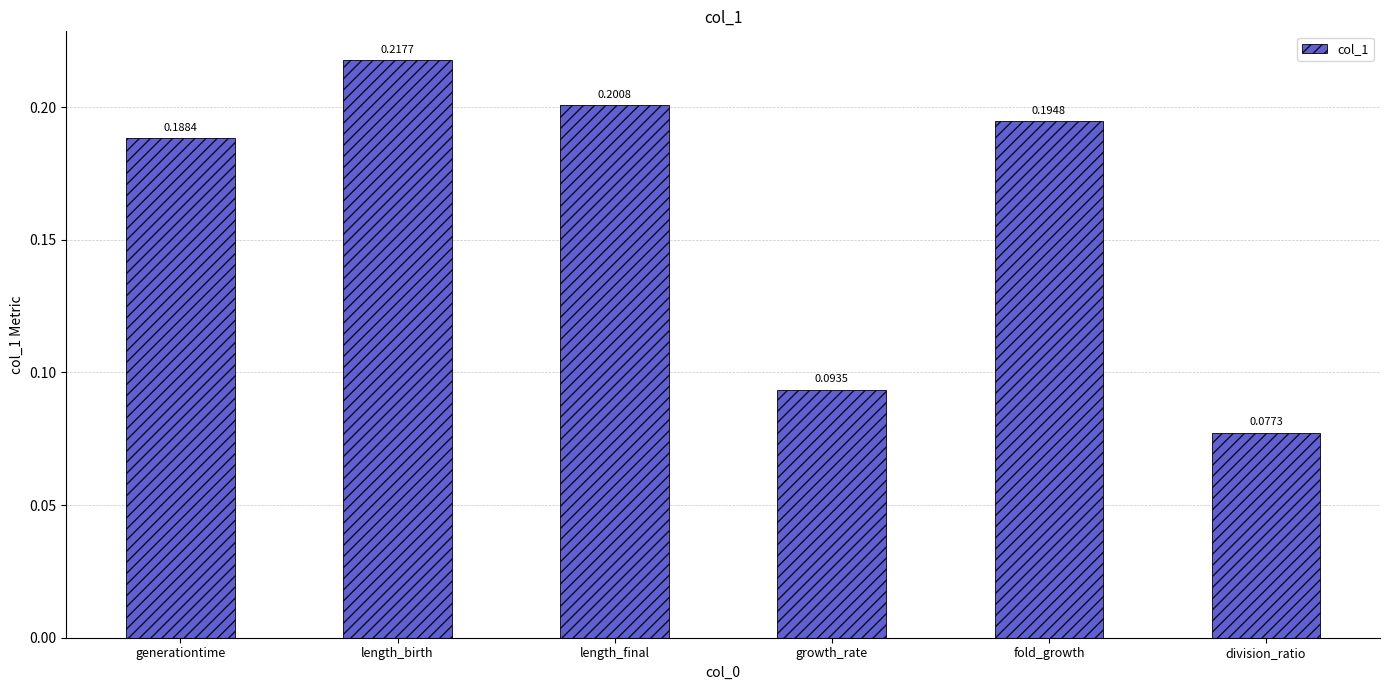

What is the label of the 1st bar from the left?

generationtime